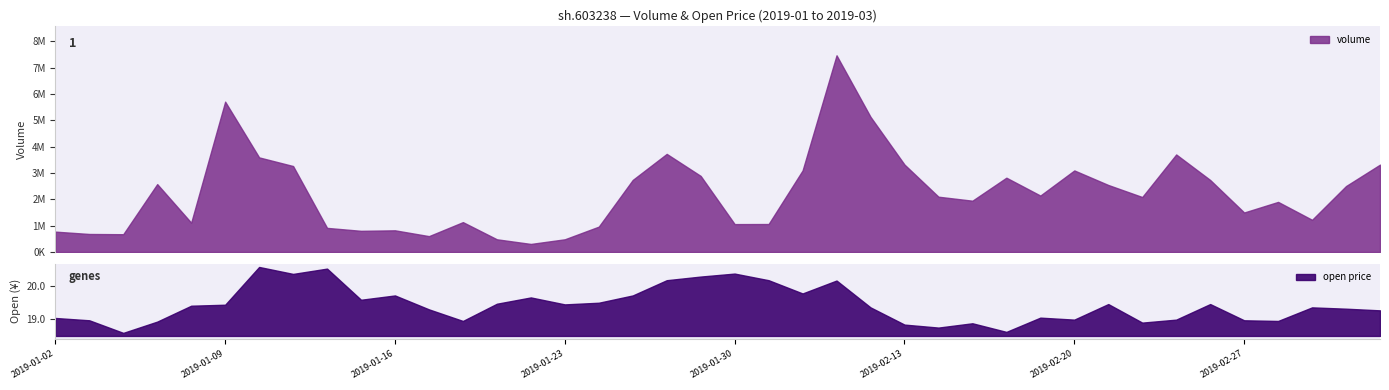

Reading left to right, list all the values displayed in this chart.

volume: 2019-01-02=774000.0	2019-01-03=685105.0	2019-01-04=676000.0	2019-01-07=2577594.0	2019-01-08=1113200.0	2019-01-09=5707784.0	2019-01-10=3592152.0	2019-01-11=3264126.0	2019-01-14=916500.0	2019-01-15=804800.0	2019-01-16=824009.0	2019-01-17=603200.0	2019-01-18=1134828.0	2019-01-21=483050.0	2019-01-22=306800.0	2019-01-23=483400.0	2019-01-24=963900.0	2019-01-25=2736978.0	2019-01-28=3725100.0	2019-01-29=2888286.0	2019-01-30=1060000.0	2019-01-31=1063200.0	2019-02-01=3096451.0	2019-02-11=7466583.0	2019-02-12=5130972.0	2019-02-13=3319700.0	2019-02-14=2099909.0	2019-02-15=1948200.0	2019-02-18=2821672.0	2019-02-19=2143100.0	2019-02-20=3097078.0	2019-02-21=2544900.0	2019-02-22=2087806.0	2019-02-25=3703102.0	2019-02-26=2735172.0	2019-02-27=1500378.0	2019-02-28=1902778.0	2019-03-01=1222580.0	2019-03-04=2504661.0	2019-03-05=3317633.0
open: 2019-01-02=19.0	2019-01-03=18.9	2019-01-04=18.6	2019-01-07=18.9	2019-01-08=19.4	2019-01-09=19.4	2019-01-10=20.6	2019-01-11=20.4	2019-01-14=20.5	2019-01-15=19.6	2019-01-16=19.7	2019-01-17=19.3	2019-01-18=18.9	2019-01-21=19.4	2019-01-22=19.6	2019-01-23=19.4	2019-01-24=19.5	2019-01-25=19.7	2019-01-28=20.2	2019-01-29=20.3	2019-01-30=20.4	2019-01-31=20.2	2019-02-01=19.8	2019-02-11=20.2	2019-02-12=19.3	2019-02-13=18.8	2019-02-14=18.7	2019-02-15=18.9	2019-02-18=18.6	2019-02-19=19.0	2019-02-20=19.0	2019-02-21=19.4	2019-02-22=18.9	2019-02-25=19.0	2019-02-26=19.4	2019-02-27=18.9	2019-02-28=18.9	2019-03-01=19.3	2019-03-04=19.3	2019-03-05=19.2